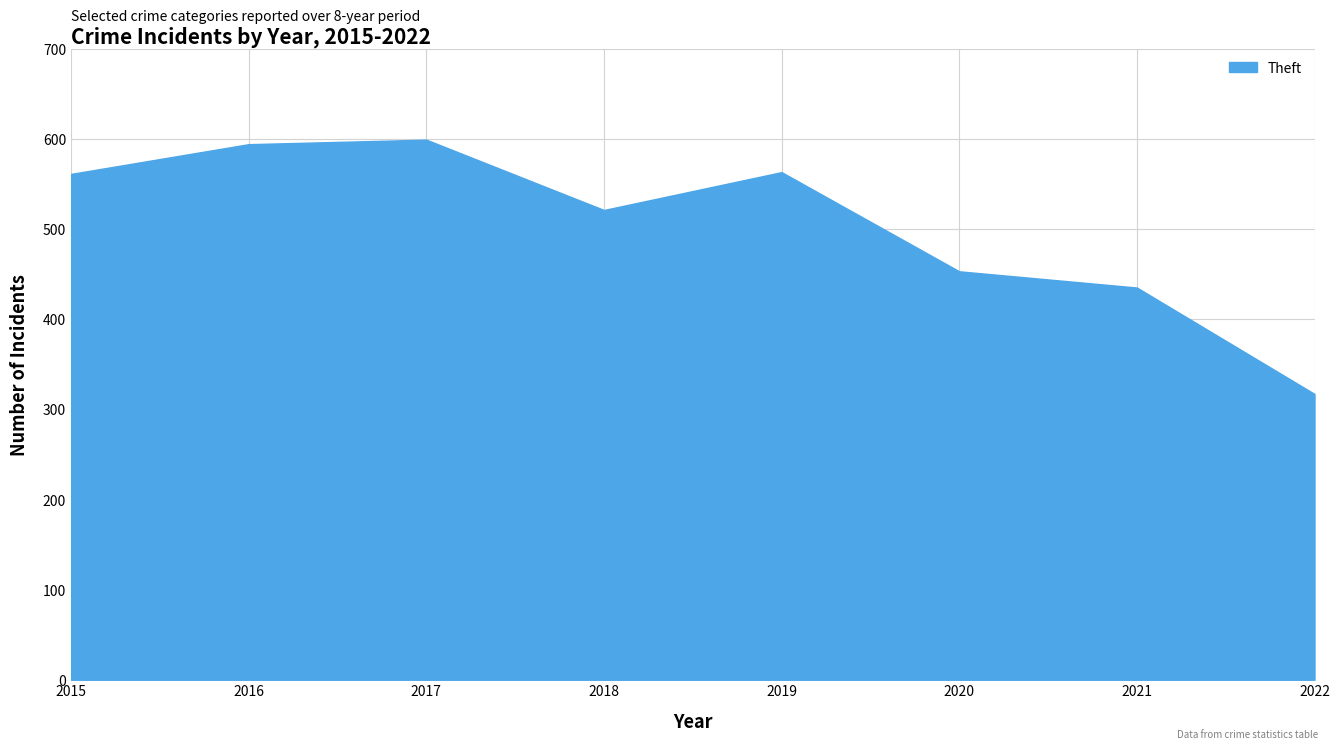

Which has a higher value, 2019 or 2020?

2019